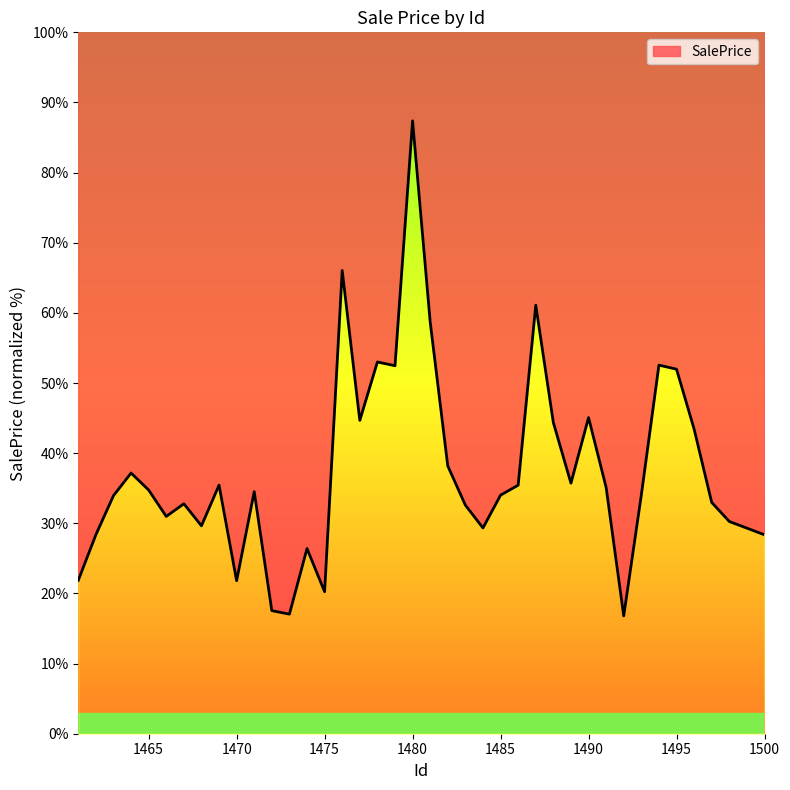

What is the difference between the maximum and minimum values?

70.6